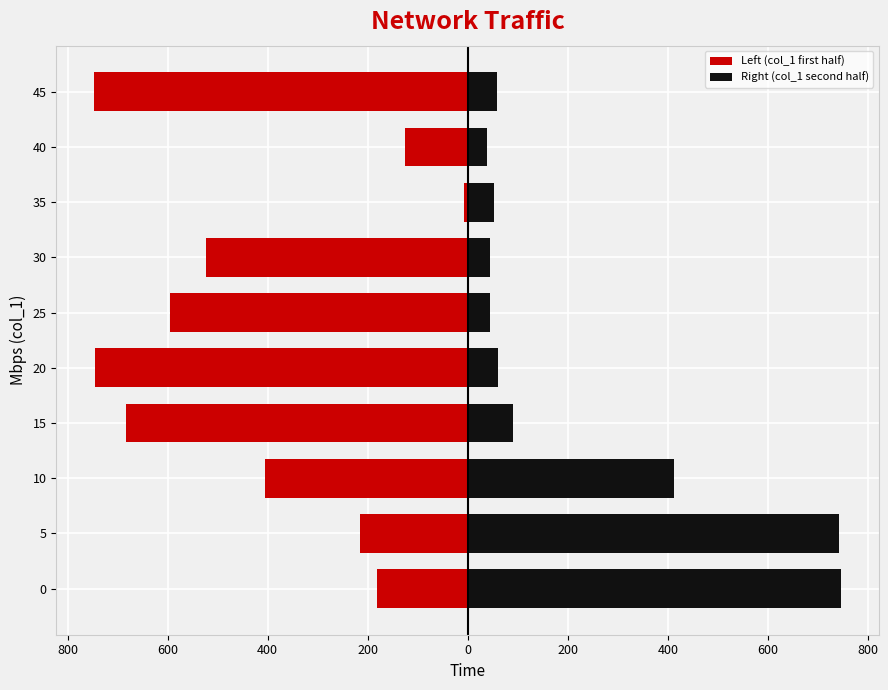

What is the maximum value for Left (col_1 first half)?

-7.0